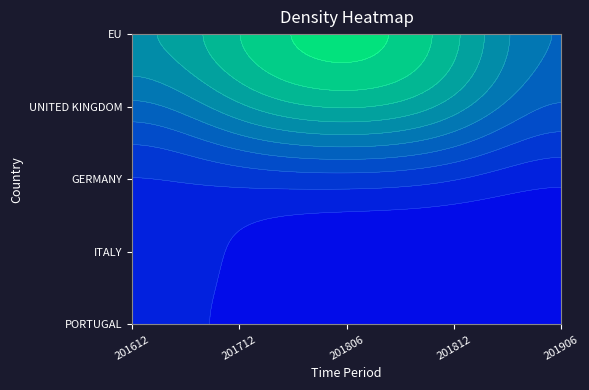

Reading right to left, list all the values displayed in this chart.

PORTUGAL: 201906=0.0	201812=0.0	201806=0.0	201712=0.0	201612=0.0
ITALY: 201906=0.0	201812=0.0	201806=0.0	201712=0.0	201612=0.1
GERMANY: 201906=0.0	201812=0.0	201806=0.0	201712=0.0	201612=0.0
UNITED KINGDOM: 201906=0.0	201812=0.2	201806=0.2	201712=0.2	201612=0.0
EU: 201906=0.0	201812=0.2	201806=0.2	201712=0.2	201612=0.1